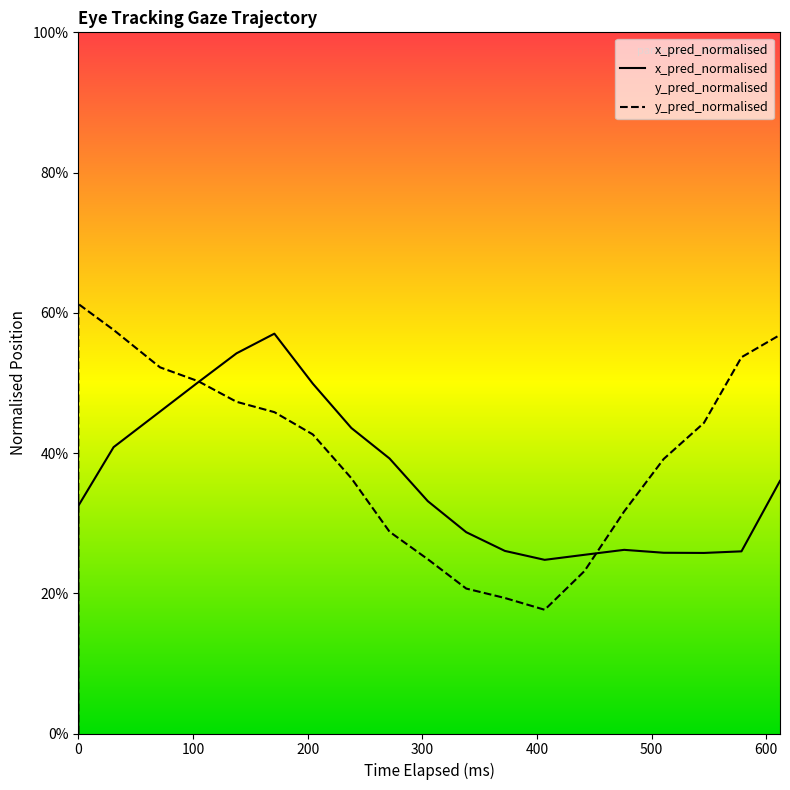

How many interior local valleys does the y_pred_normalised series have?

1